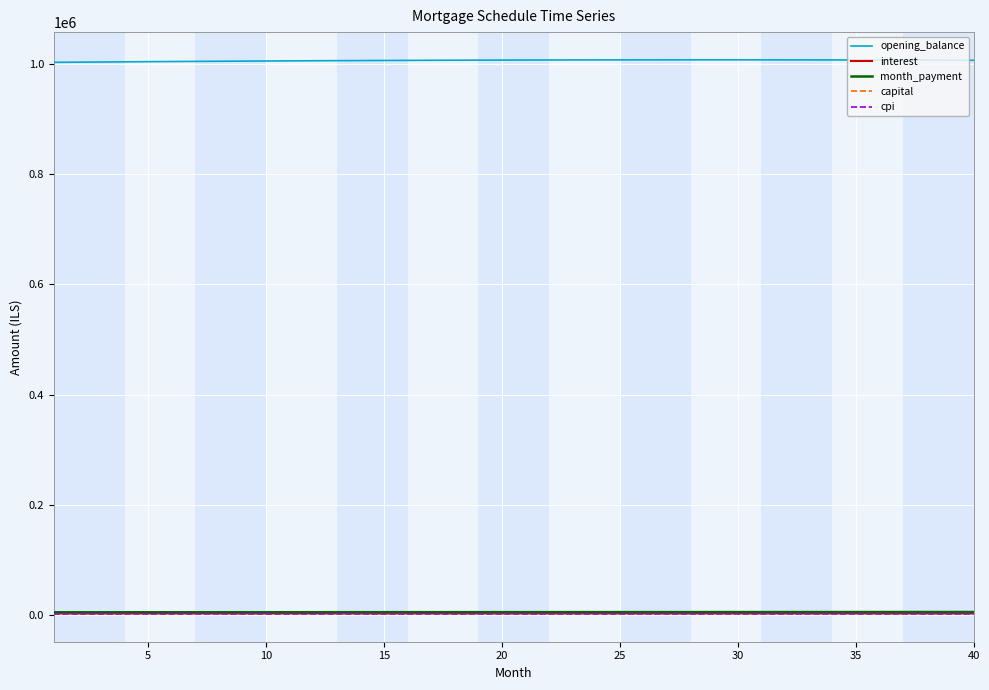

What is the difference between the second highest and second lowest values in the month_payment series?

465.2